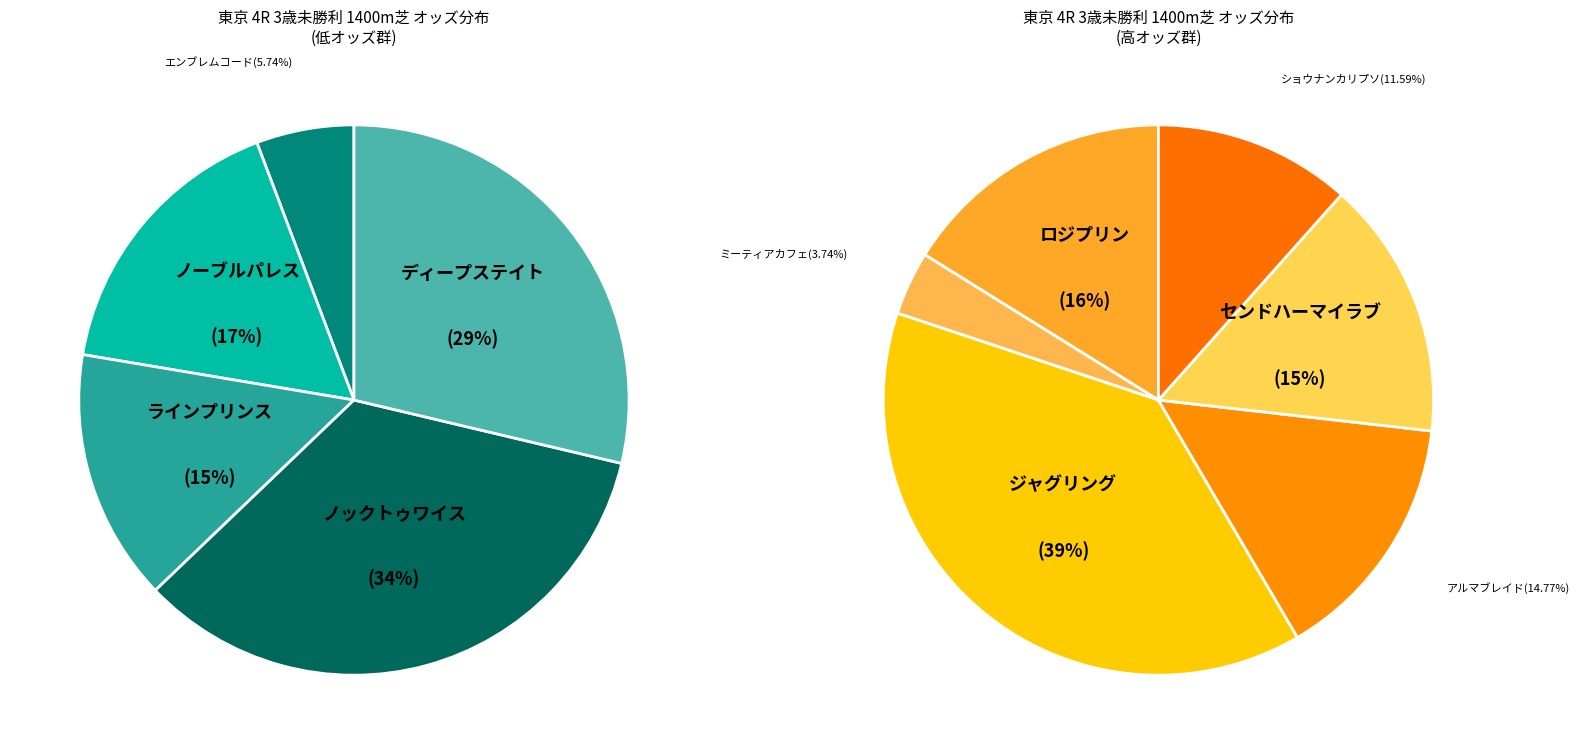

Is it true that ノックトゥワイス is 8% of the pie?

False